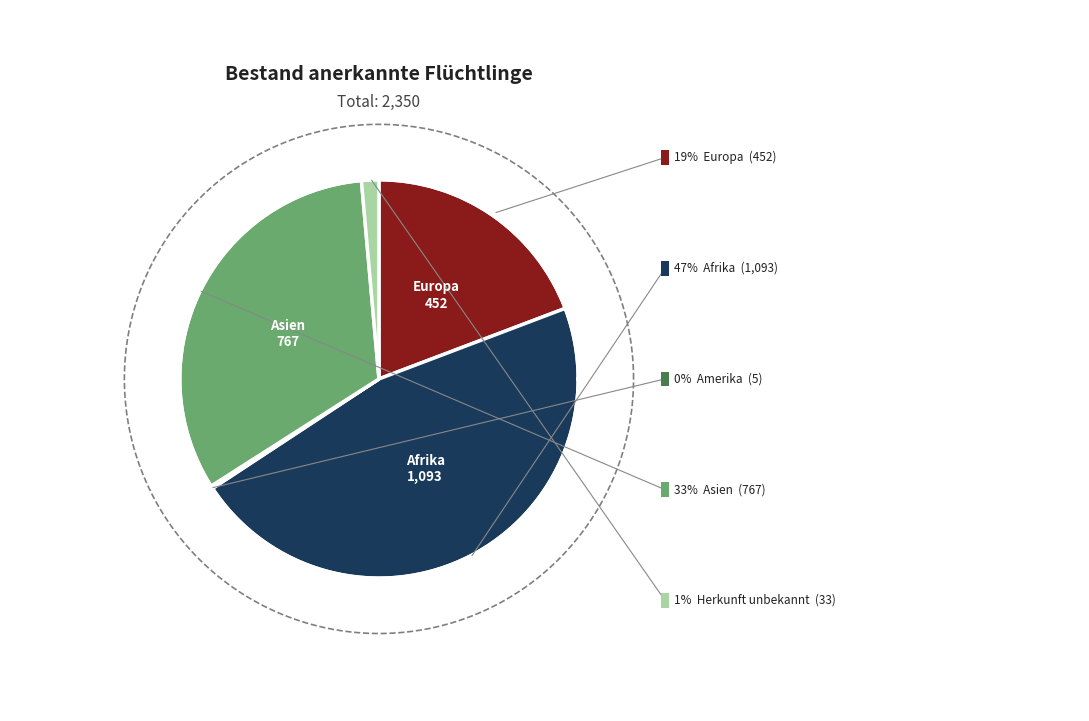

Does Ozeanien account for over 50% of the chart?

No